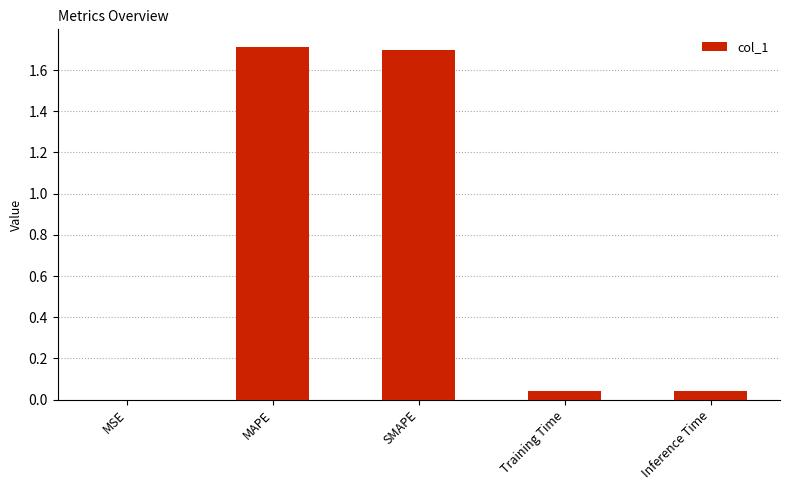

Which label corresponds to the largest value in the chart?

MAPE